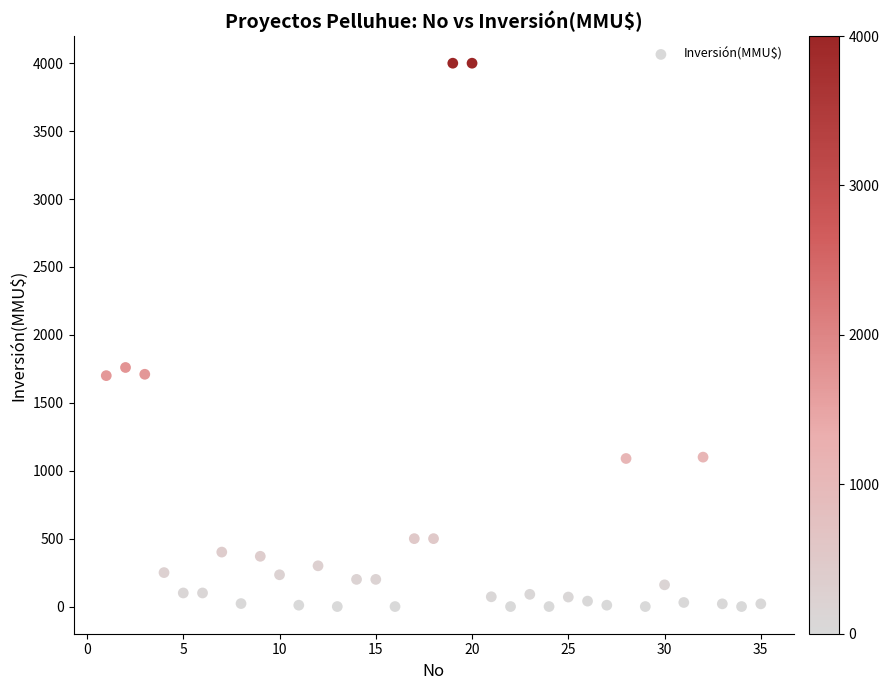

What Y value in the scatter plot is closest to 2000?

1760